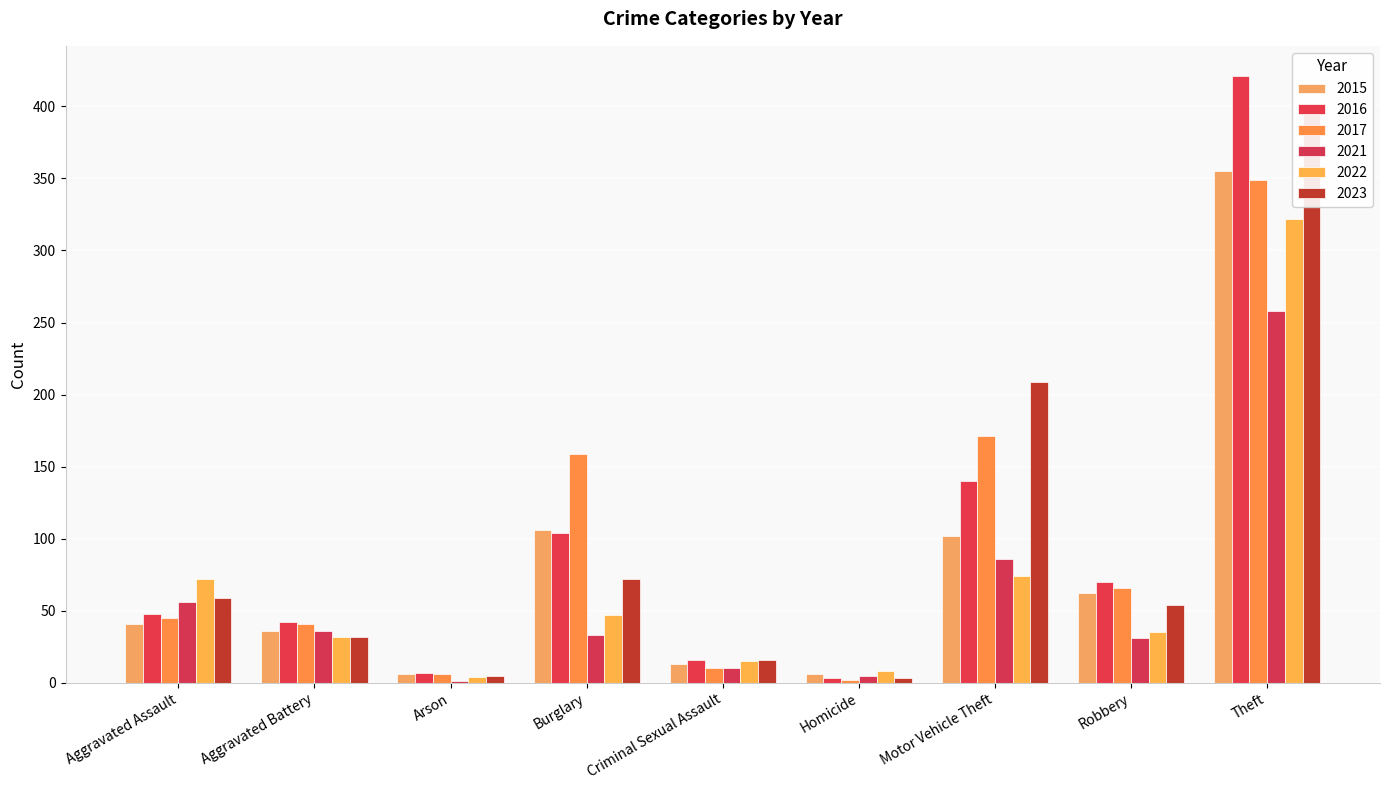

What is the label of the 4th bar from the left?

Burglary